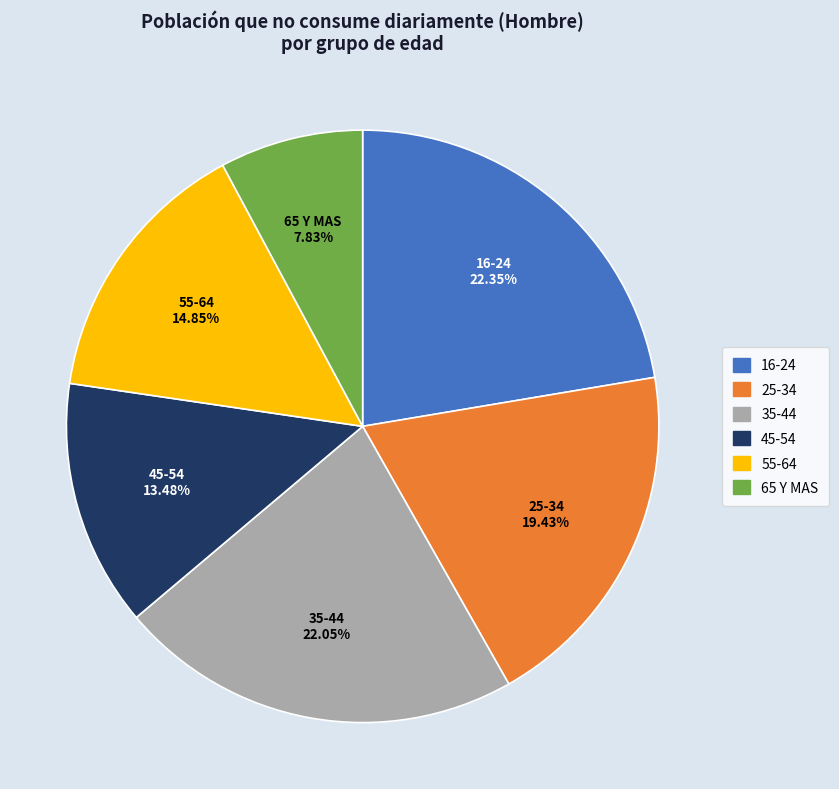

Do 55-64 and 35-44 together represent more than half of the pie?

No